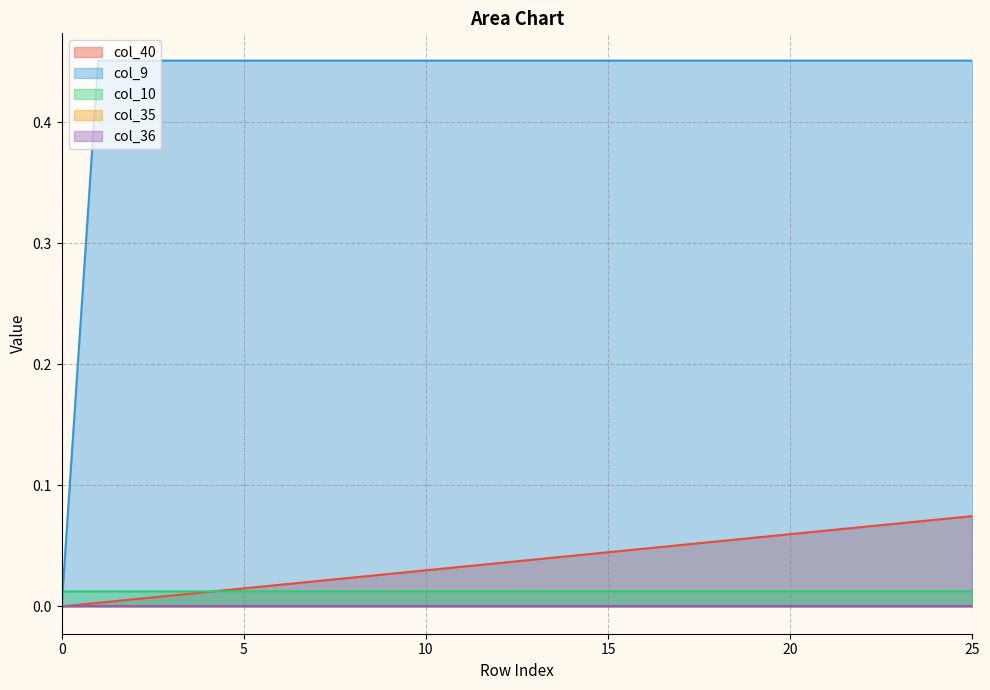

Is the value of col_40 at 9 greater than the value of col_9 at 13?

No